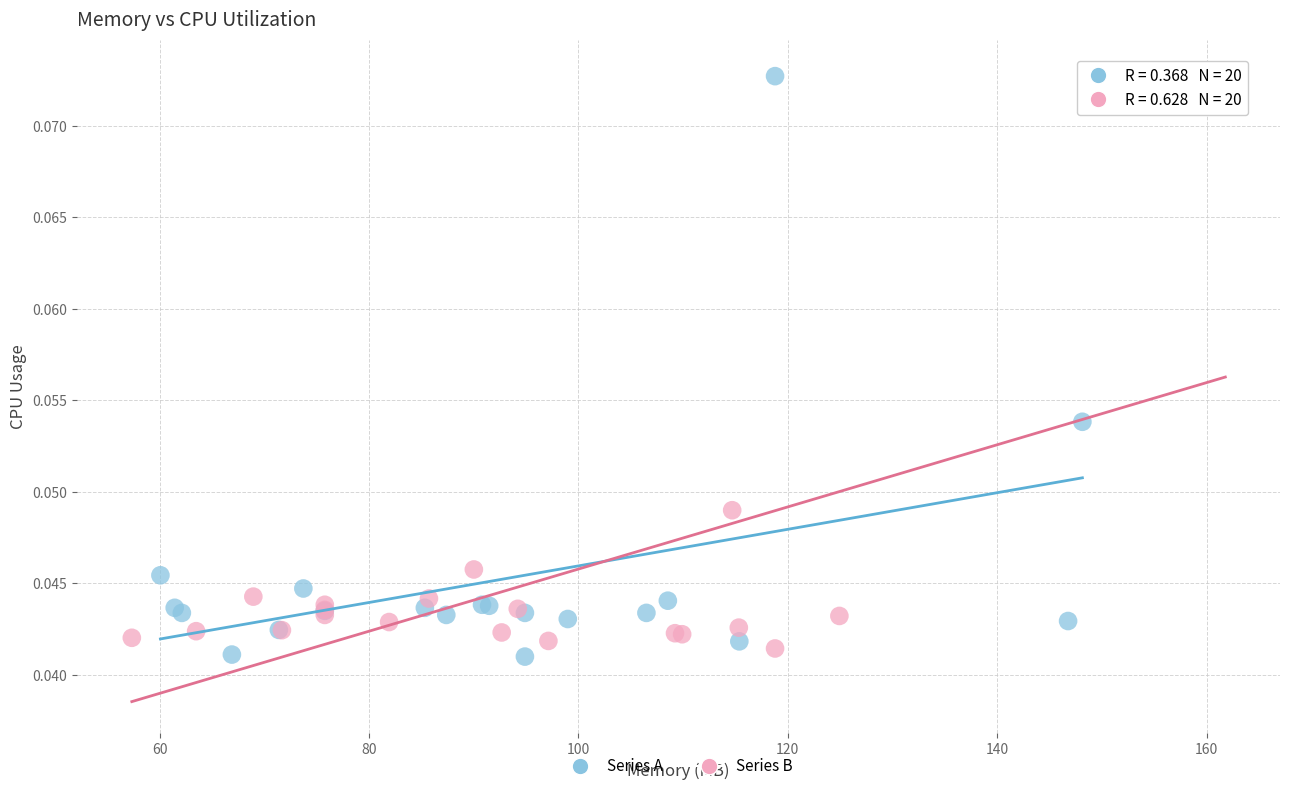

What are all the series names shown in the legend?

Series A, Series B